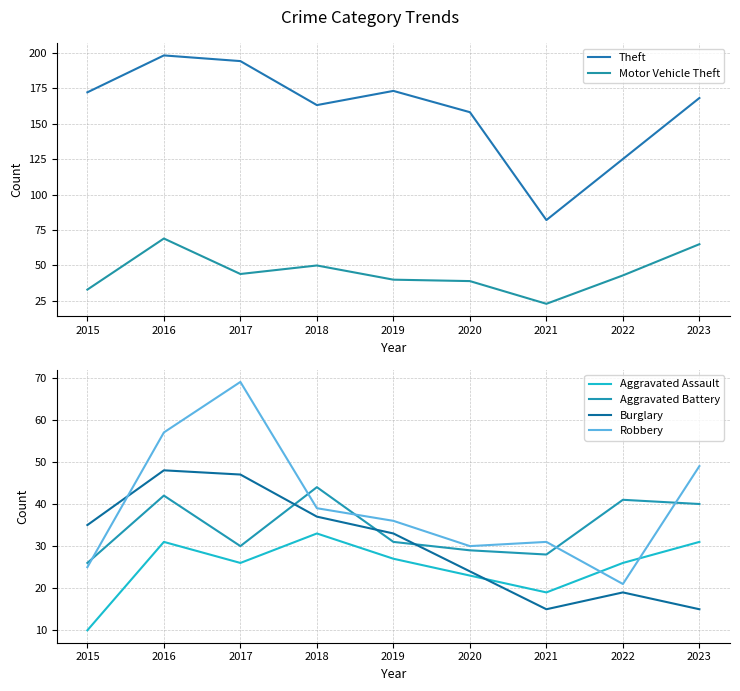

The Robbery series shows 48 at 2021. True or false?

False